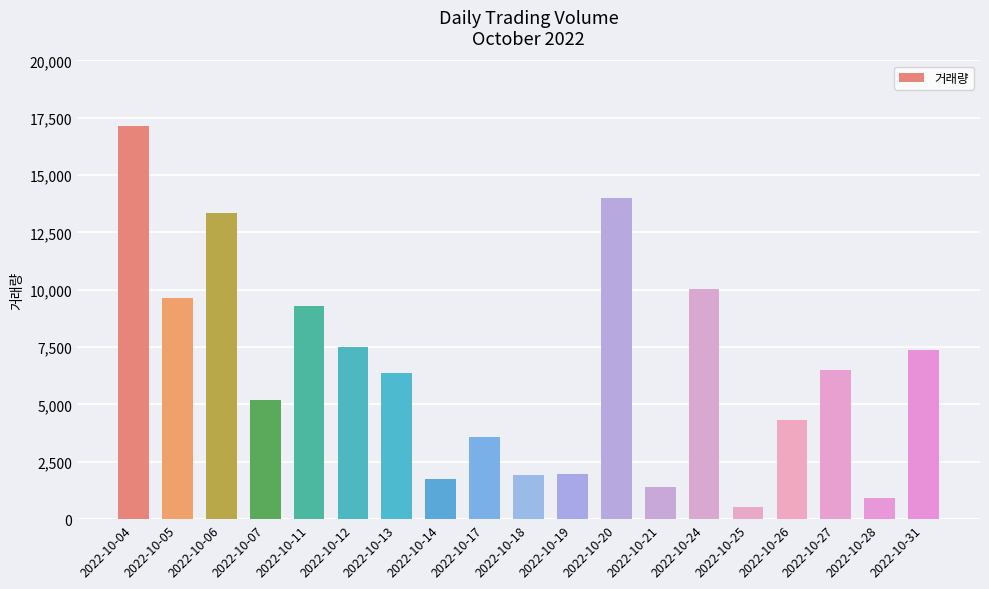

What is the ratio of the value at 2022-10-24 to the value at 2022-10-21?

7.2